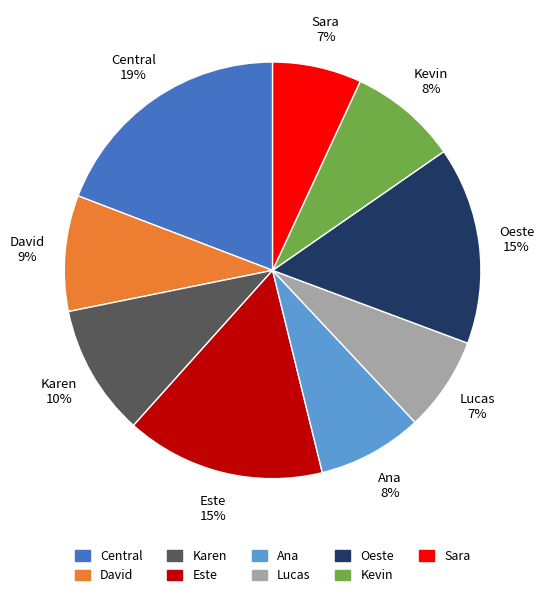

Is the sum of Kevin and Karen greater than half?

No